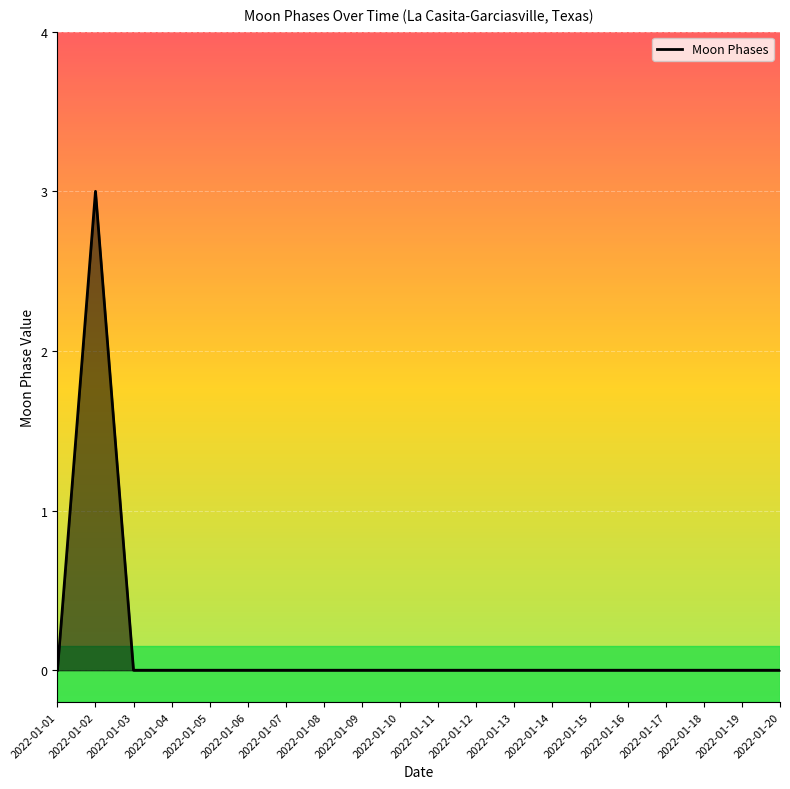

Which label corresponds to the largest value in the chart?

2022-01-02